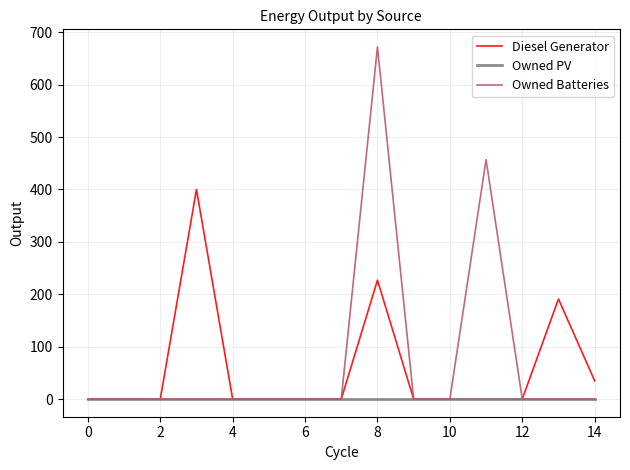

What is the difference between the second highest and minimum values in the Owned Batteries series?

457